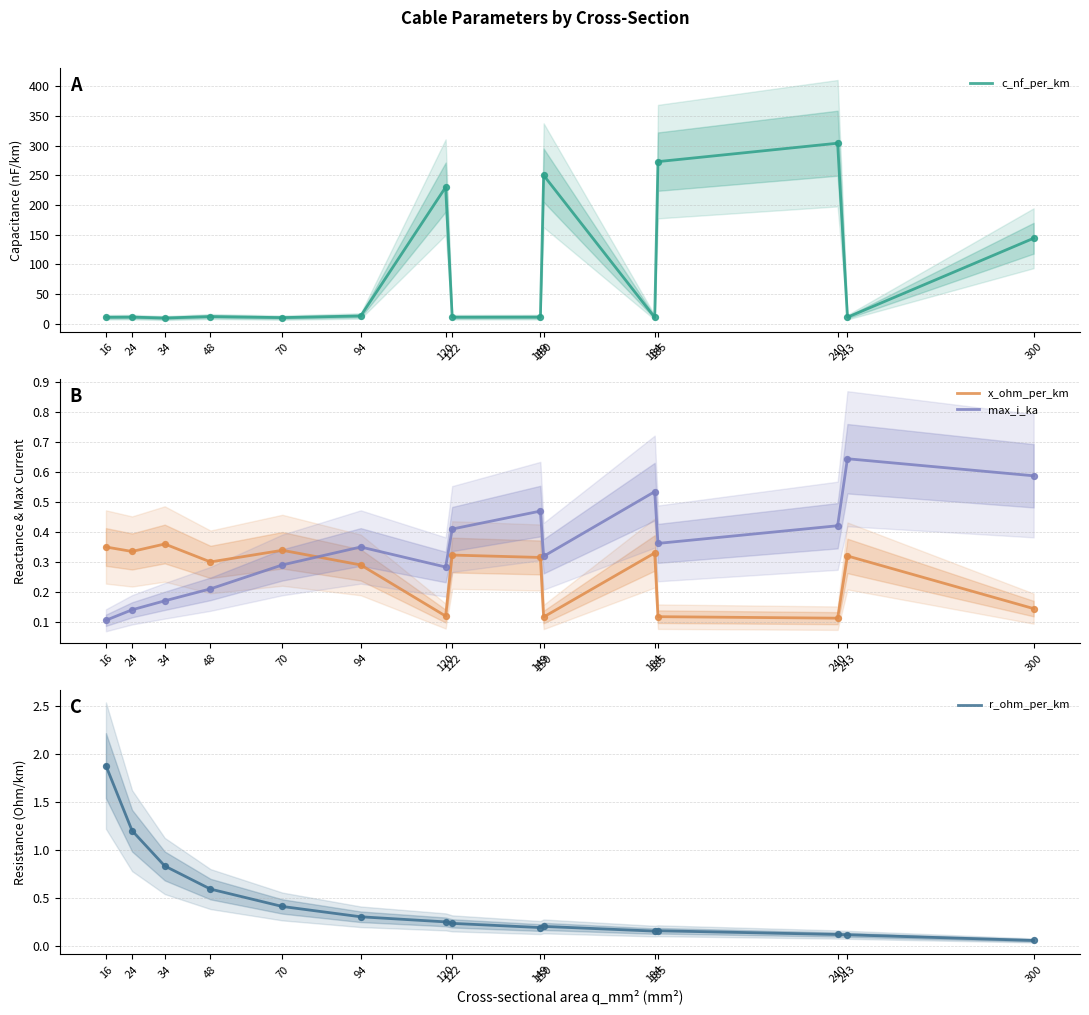

Which series contains the lowest Y value?

r_ohm_per_km